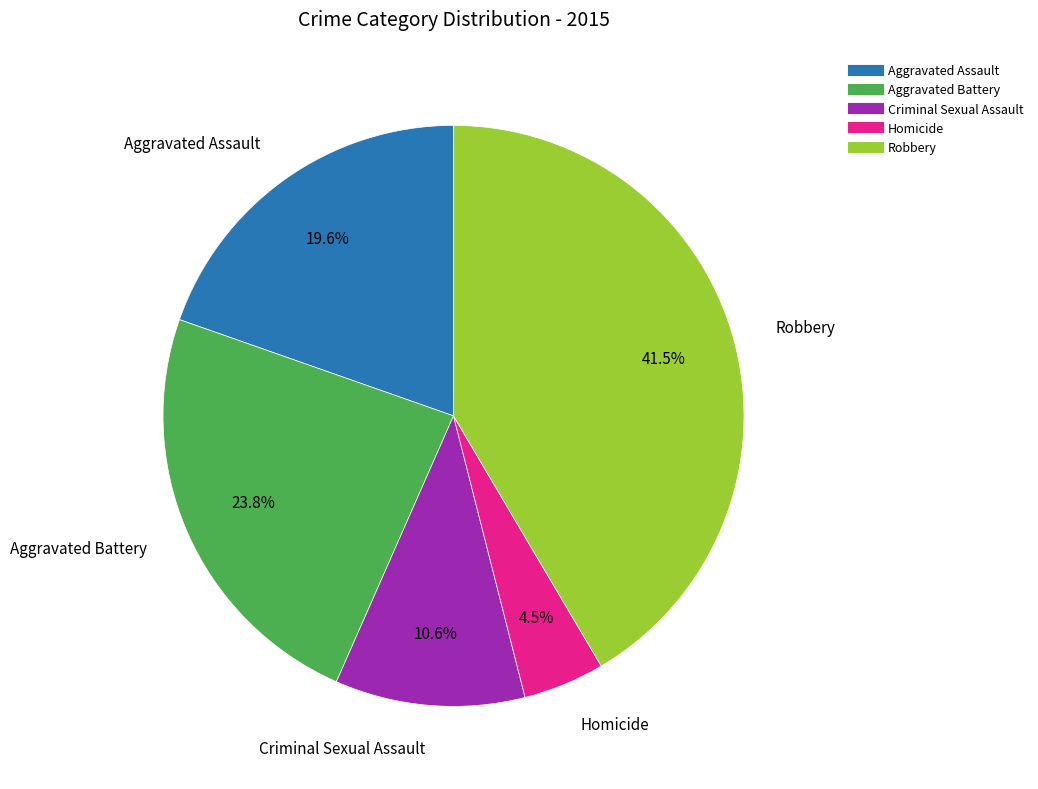

How many segments does this pie chart have?

5